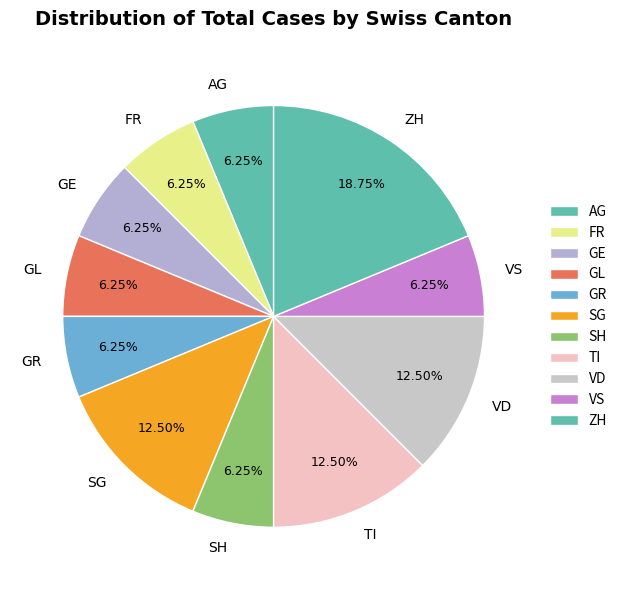

To the nearest percent, what is the difference between the TI and GL slice percentages?

6%